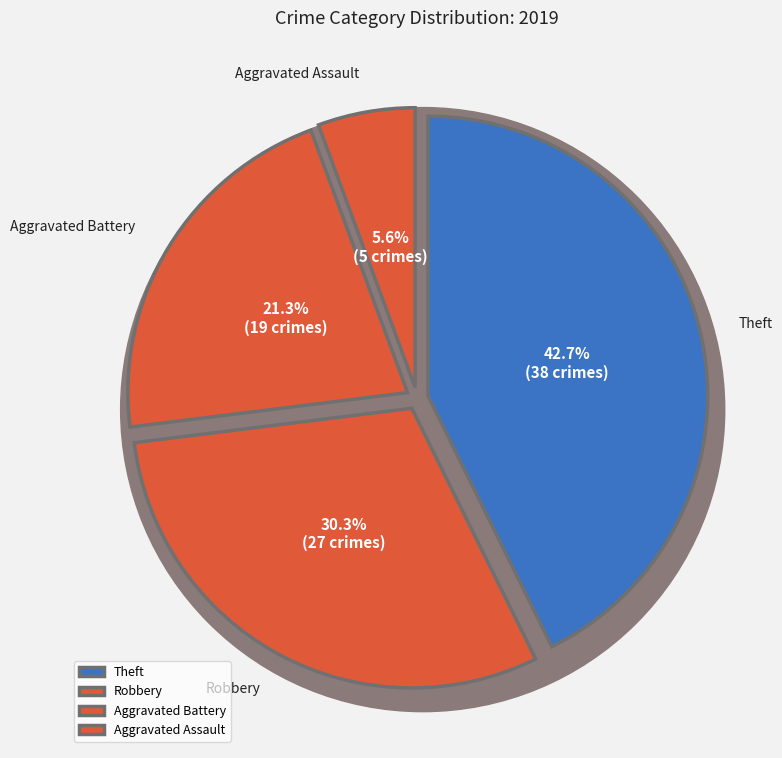

Which slice is the smallest?

Aggravated Assault